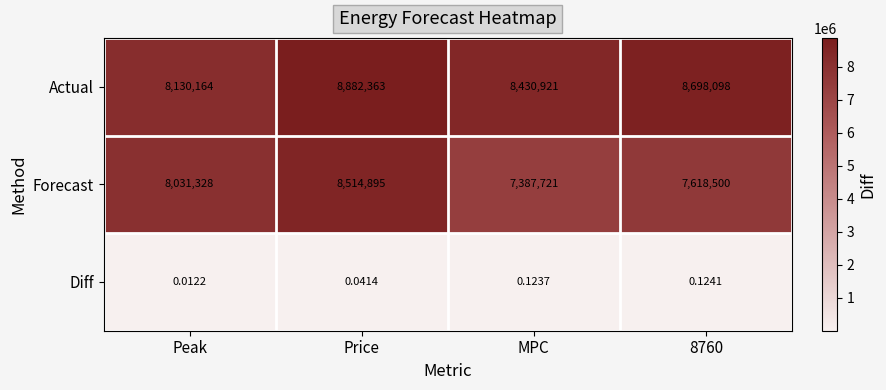

At which category is the sum across all series the highest?

Price